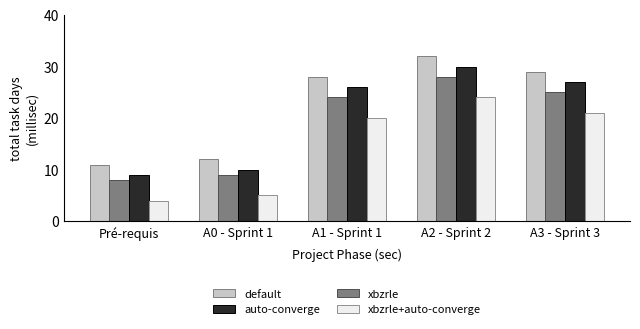

Rank the series by their average value, from lowest to highest.

xbzrle+auto-converge, xbzrle, auto-converge, default